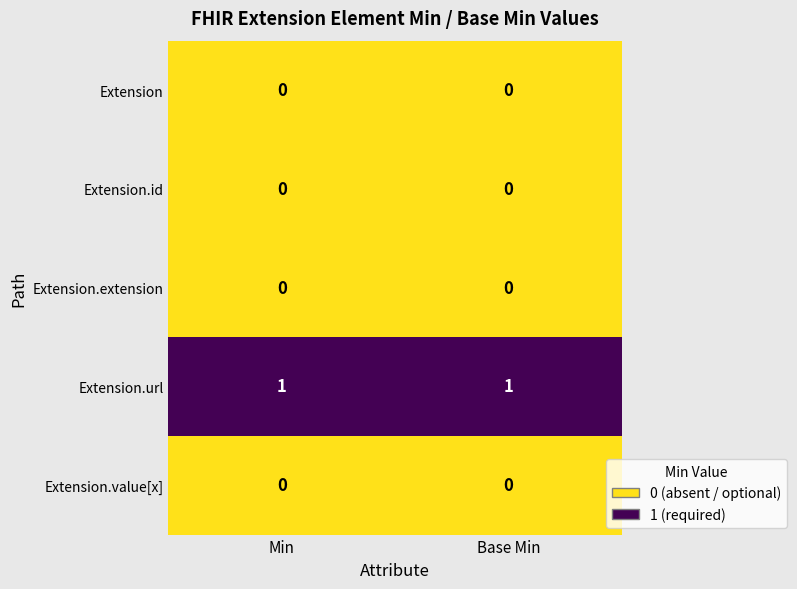

What is the total value across all series at Min?

1